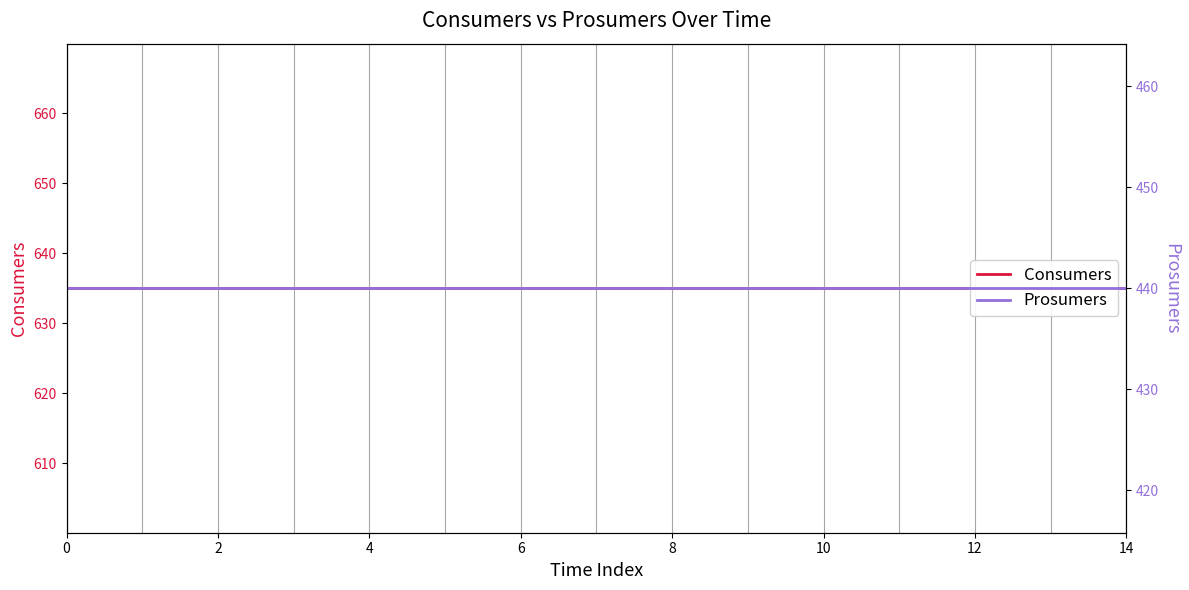

At how many categories does at least one series exceed 611?

15